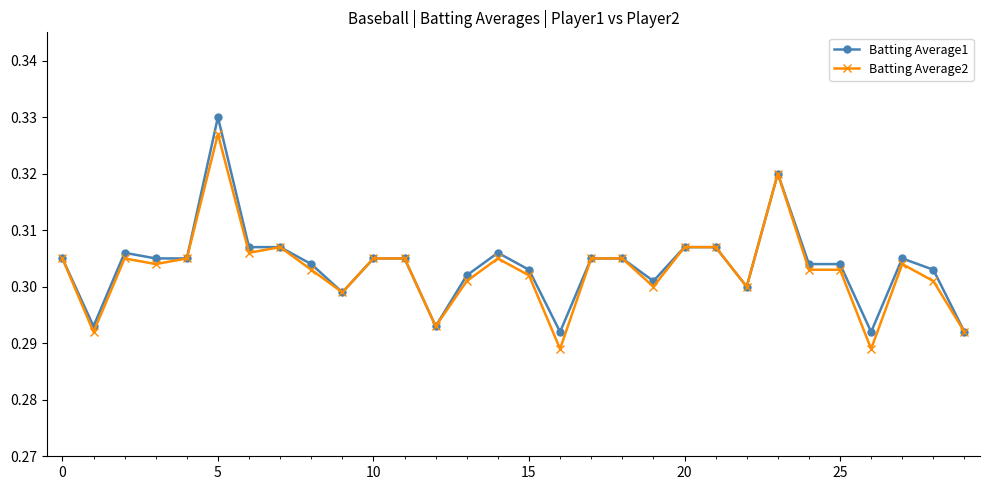

True or false: Batting Average2 has more than 0 interior local peaks.

True